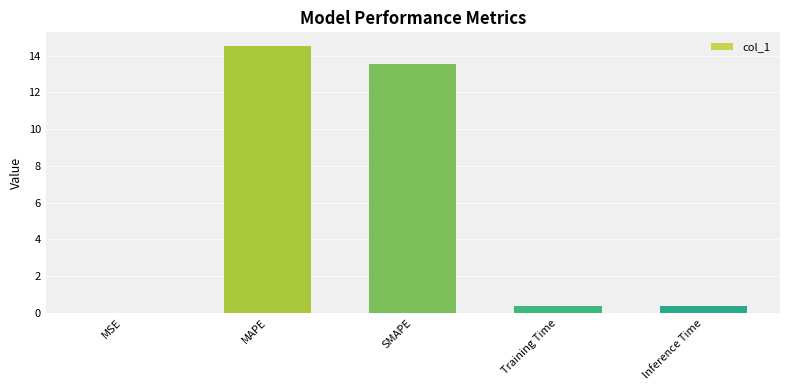

The value at SMAPE is 13.6. True or false?

True